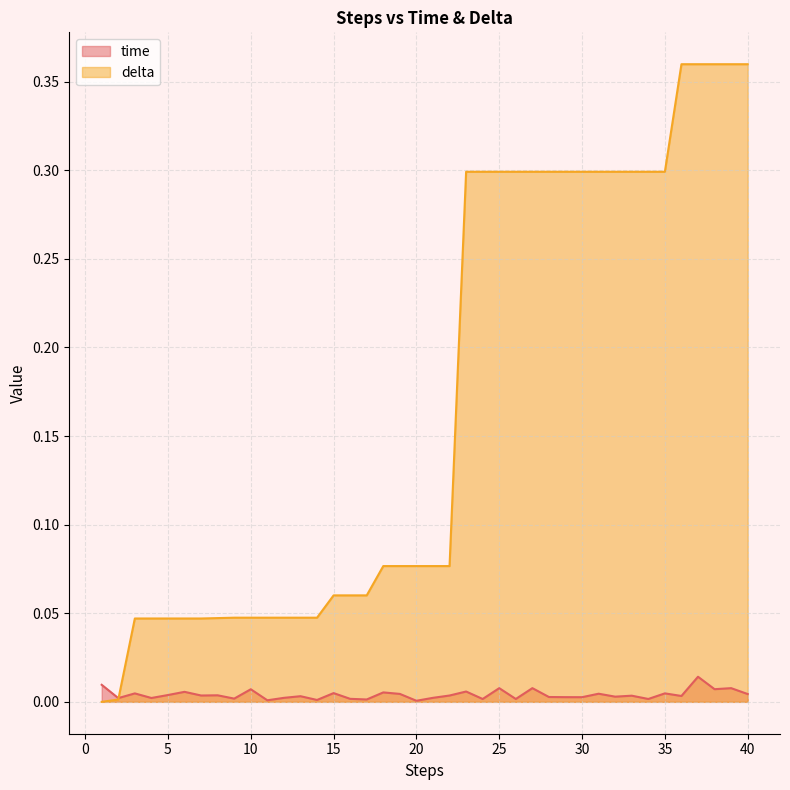

How many distinct data groups are displayed?

2